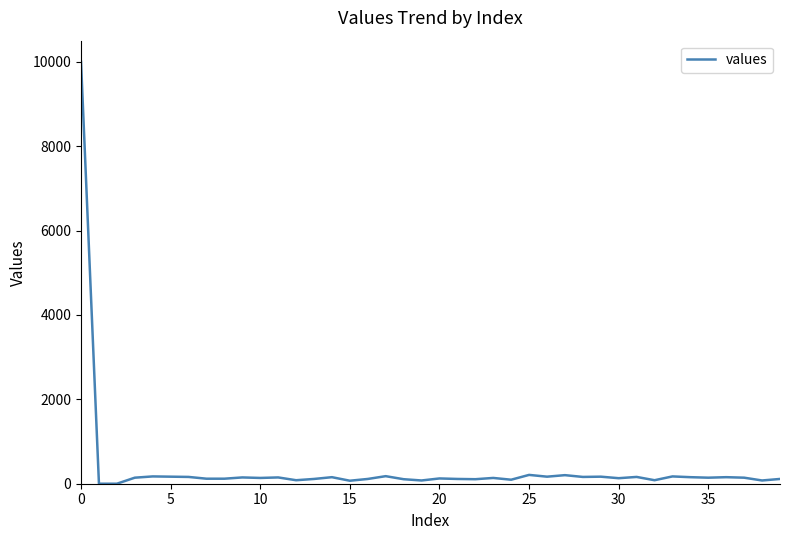

What is the maximum value shown in the chart?

10000